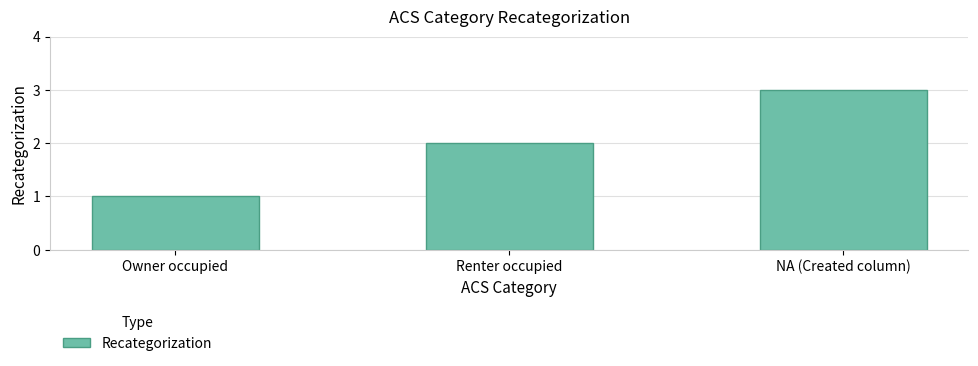

What is the sum of all values?

6